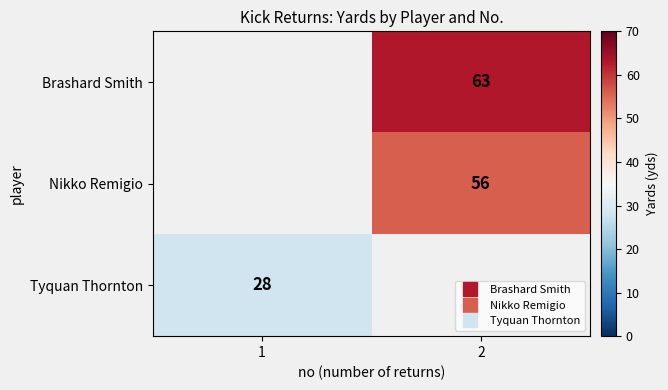

List the labels in order of row_2 value, smallest first.

1, 2